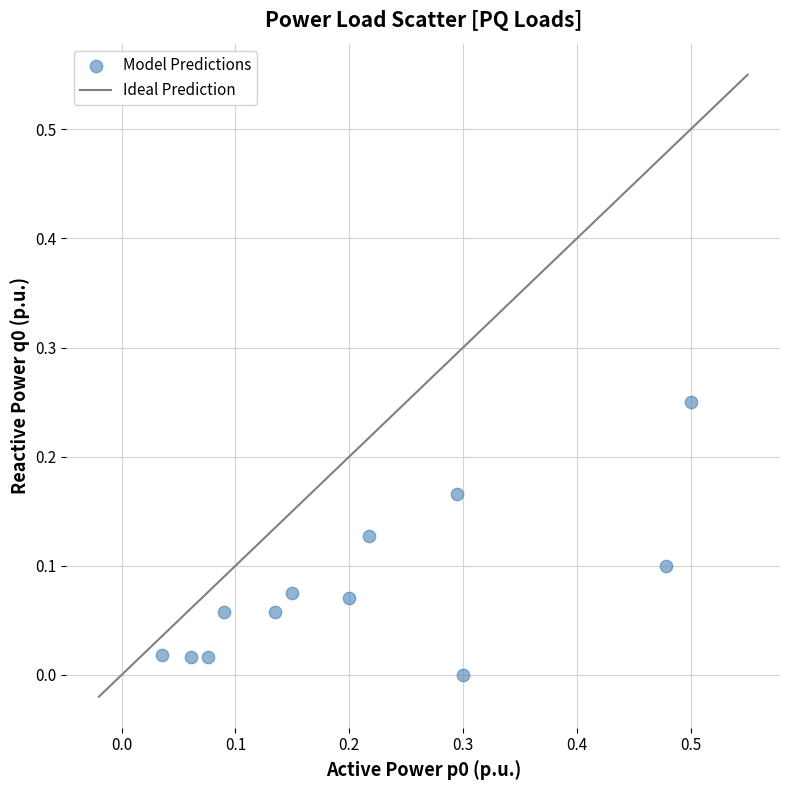

What is the range of X values (max minus min)?

0.5